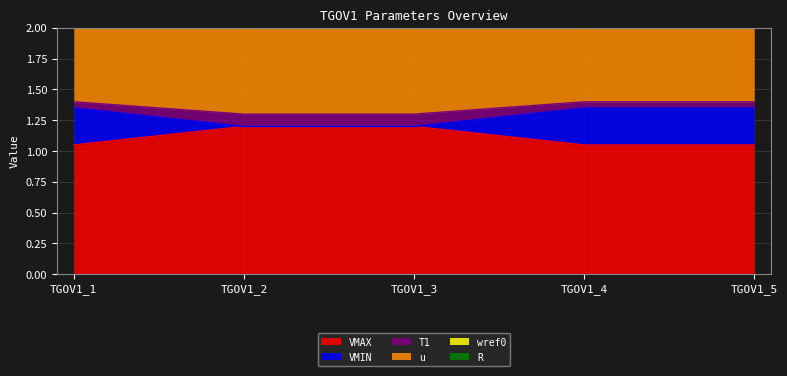

The value of VMAX at TGOV1_5 is 0.5. True or false?

False